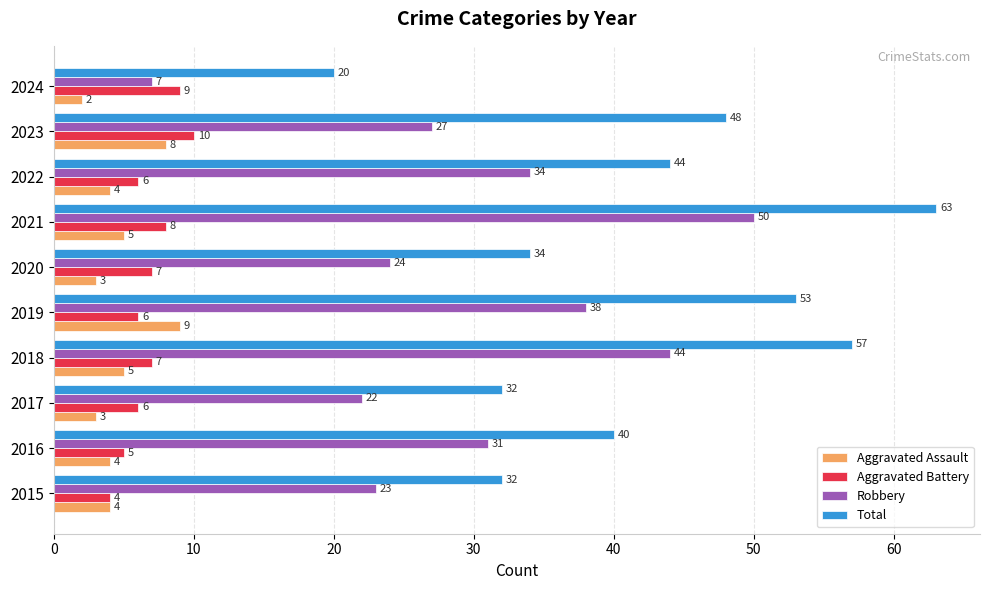

Between 2015 and 2019, which series saw the biggest shift?

Total